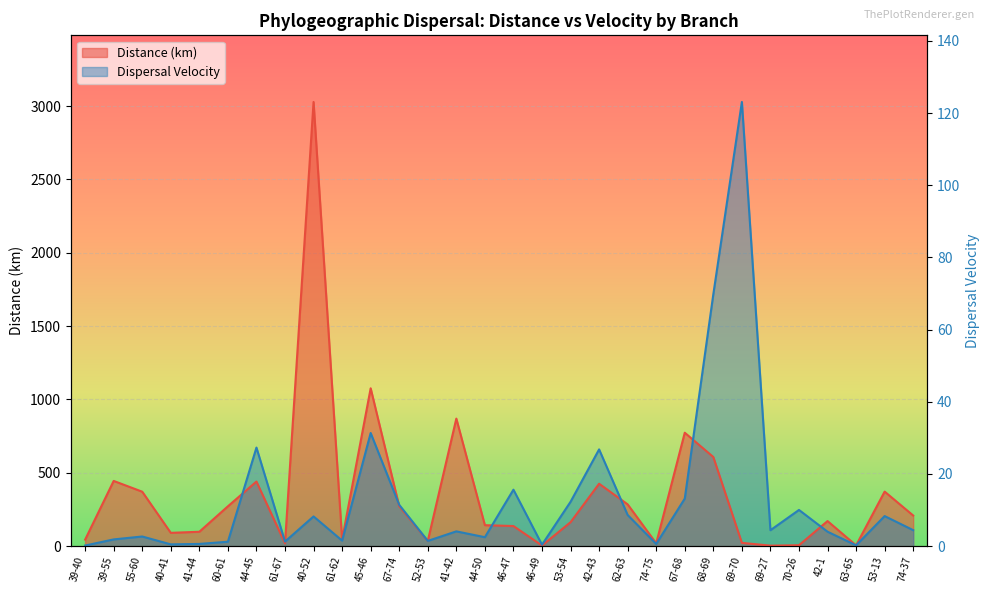

Read the dispersal_velocity value at 67-68.

324.4